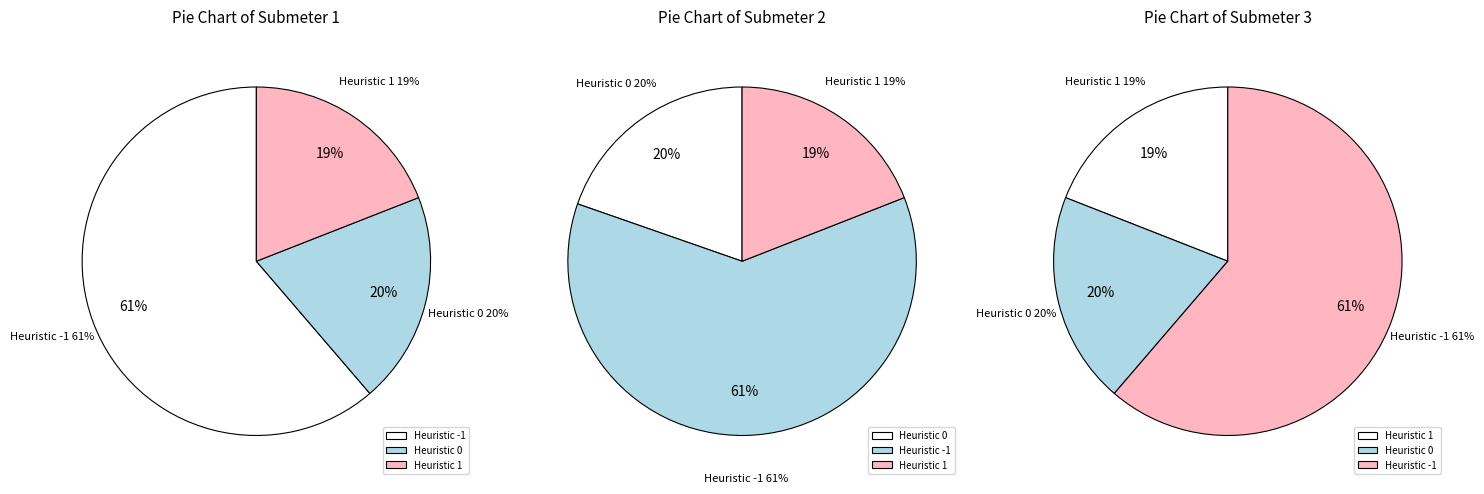

Is it true that -1 is 61% of the pie?

True